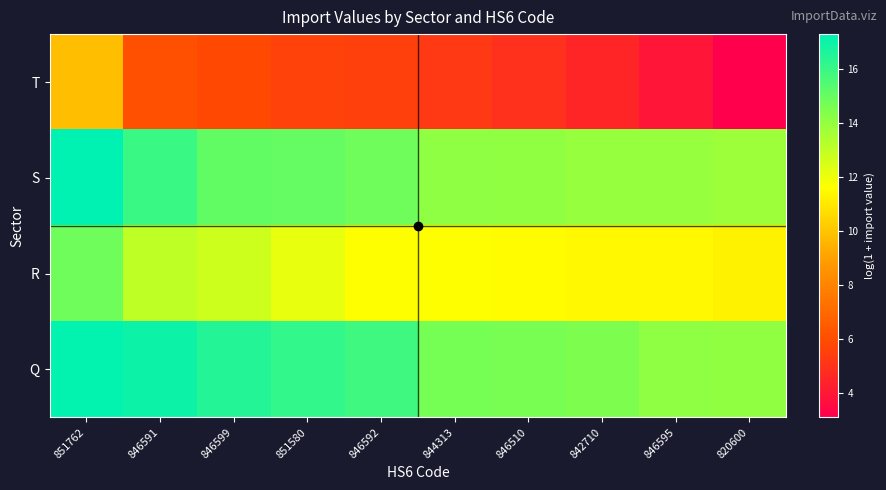

List the series in order of their peak value, highest first.

S, Q, R, T